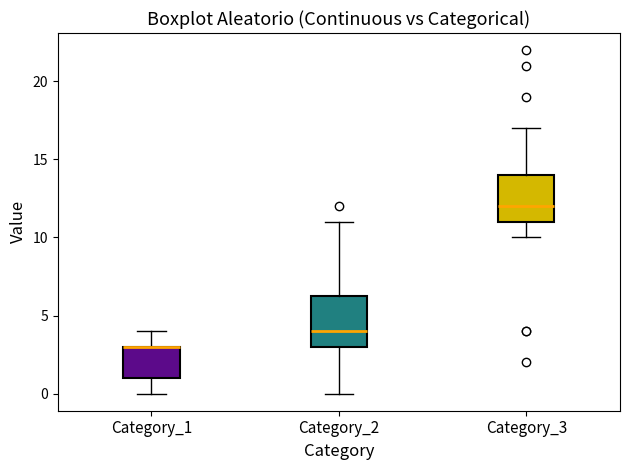

Reading left to right, read every box against the y-axis: the position of its median line, the range the box covers, and the ends of its whiskers. The values are not printed on the chart, so give them approximately, as read against the axis.

Category_1: median 3.0 (drawn on the box's upper edge), box 1.0 to 3.0, whiskers 0.0 to 4.0
Category_2: median 4.0, box 3.0 to 6.5, whiskers 0.0 to 11.0
Category_3: median 12.0, box 11.0 to 14.0, whiskers 10.0 to 17.0